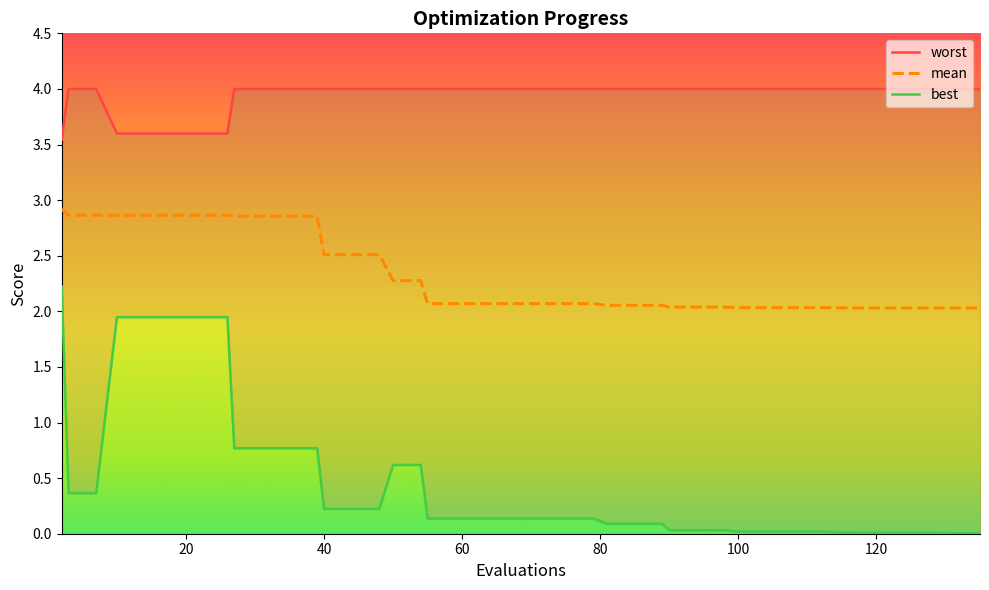

True or false: worst and mean cross at least once.

False